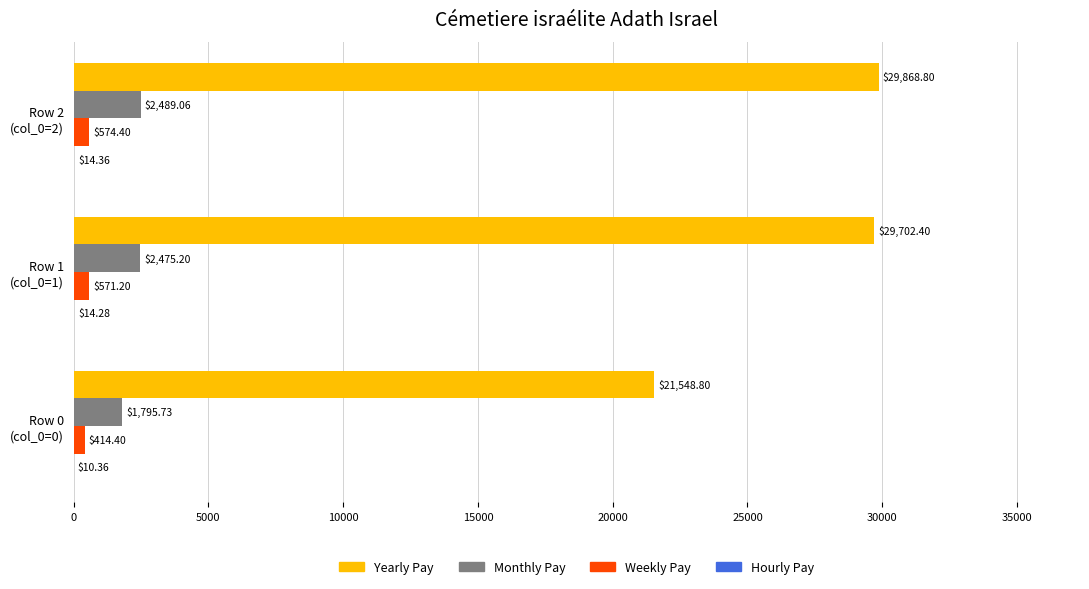

Which series has the largest total across all categories?

Yearly Pay